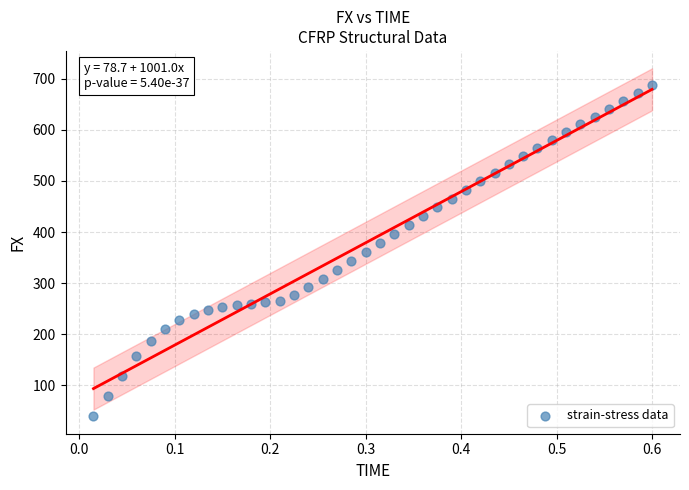

What is the range of X values (max minus min)?

0.6